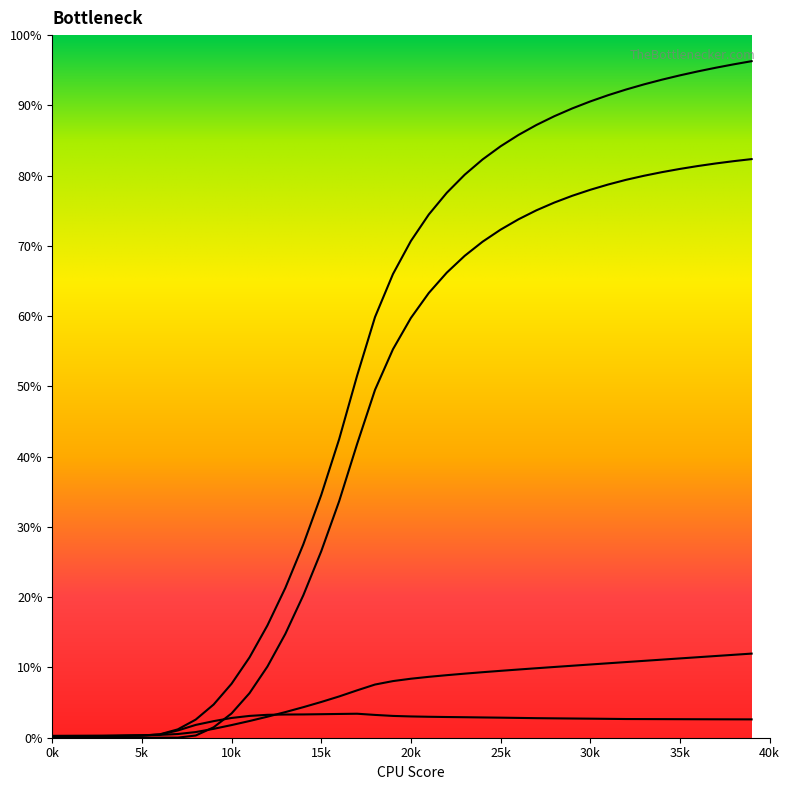

True or false: 1 and 2 intersect in this chart.

True